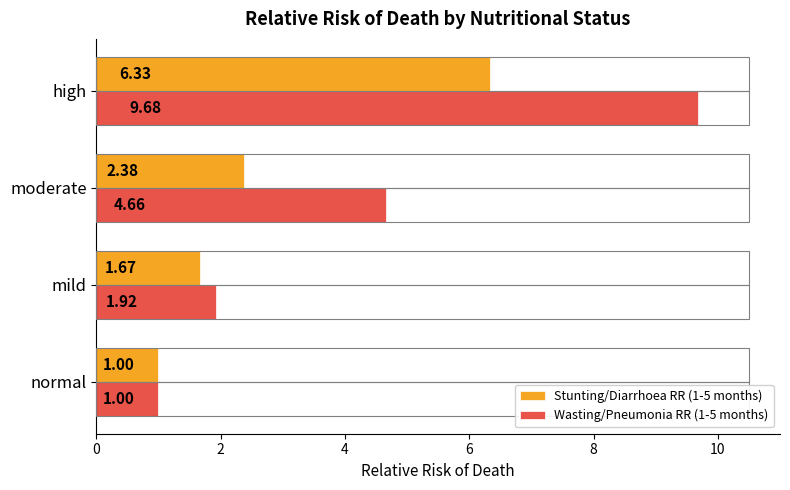

How many data points in Stunting/Diarrhoea RR (1-5 months) are less than 2?

2